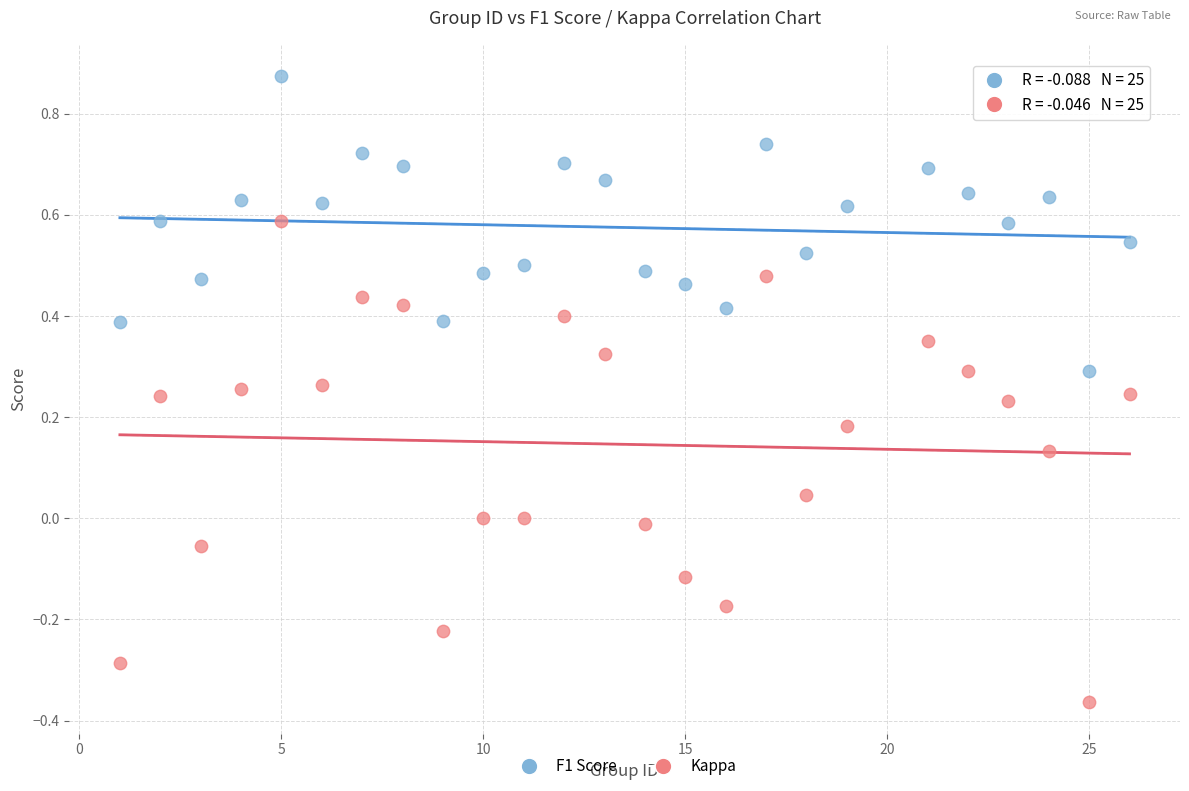

Which series contains the lowest Y value?

Kappa